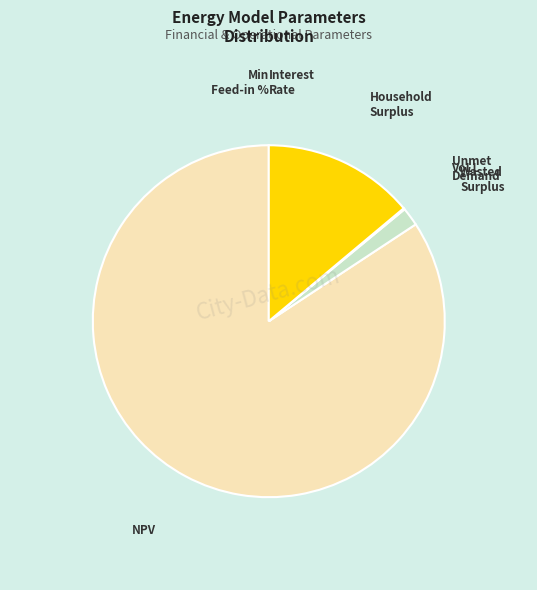

Is it true that NPV is 84% of the pie?

True